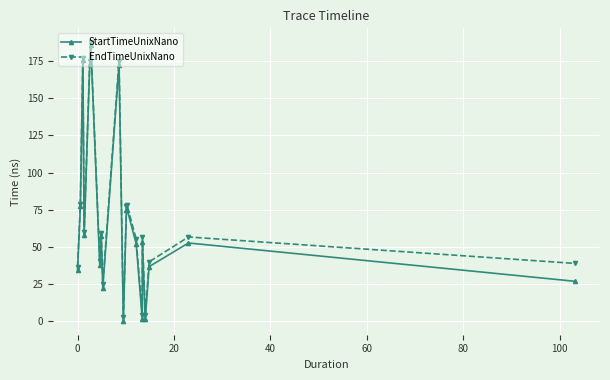

How many positive values does the StartTimeUnixNano series have?

19